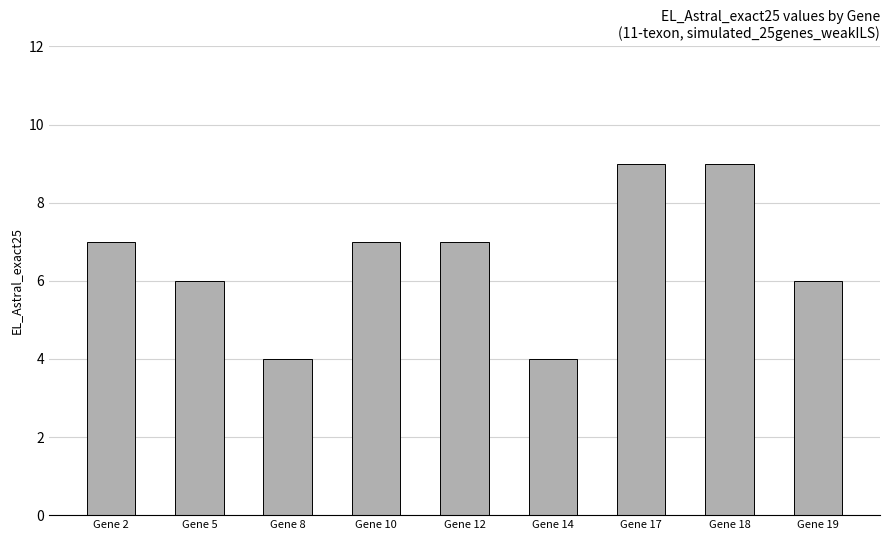

Reading left to right, transcribe all the data shown in this chart.

7	6	4	7	7	4	9	9	6